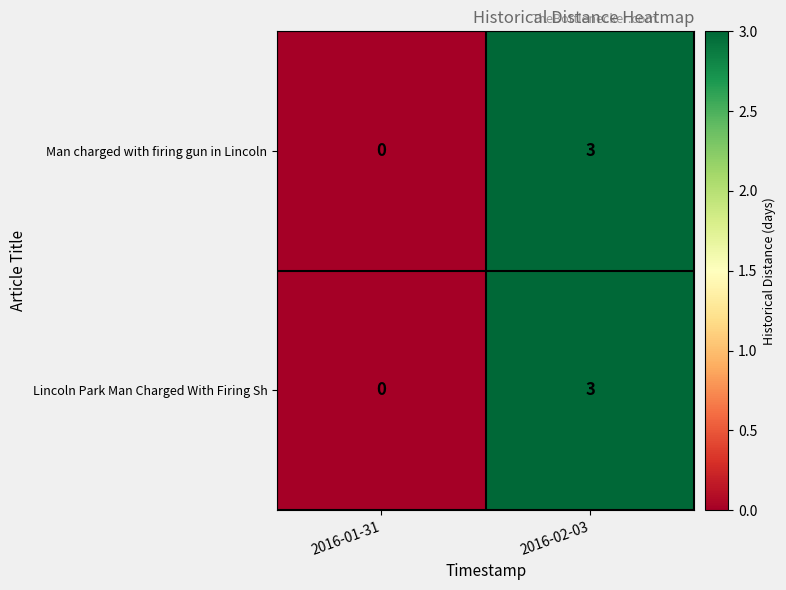

What is the total value across all series at 2016-02-03?

6